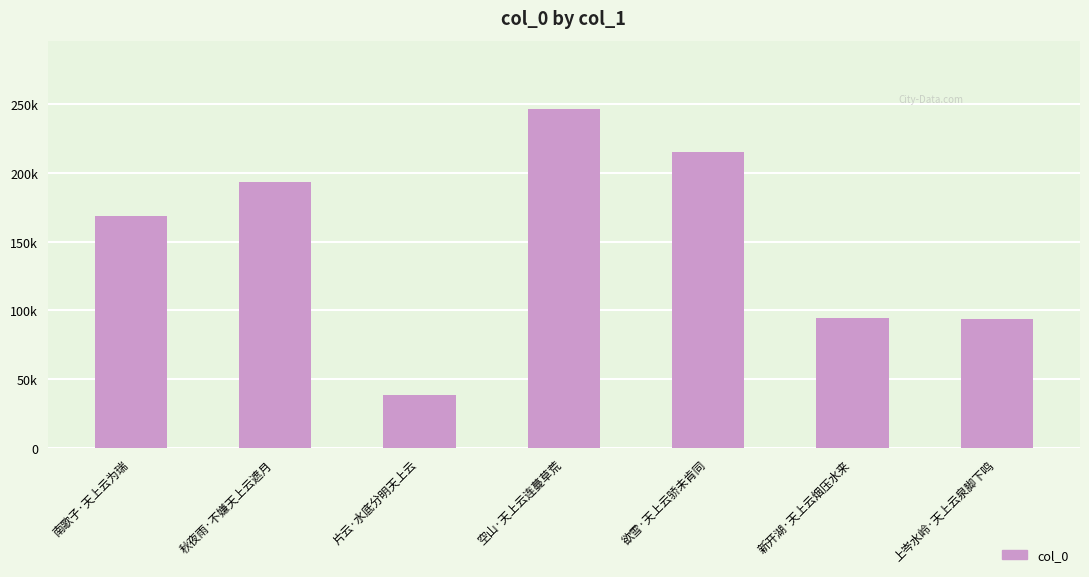

Does the chart contain any negative values?

No